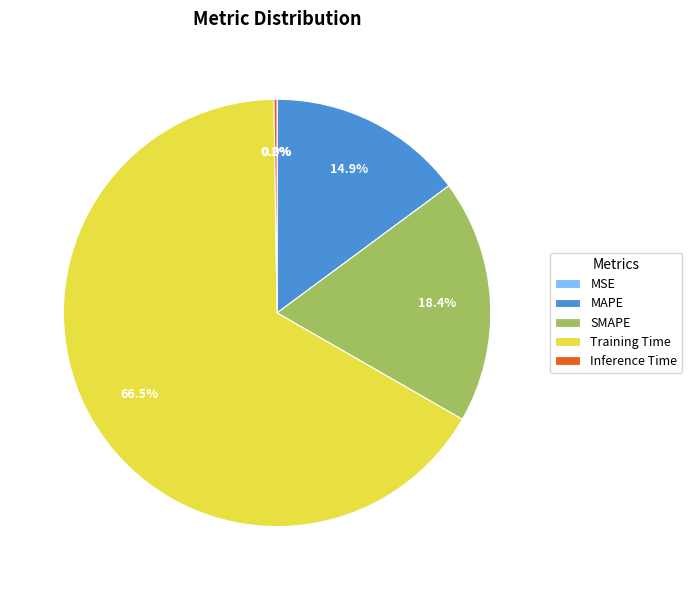

Which category accounts for the majority?

Training Time